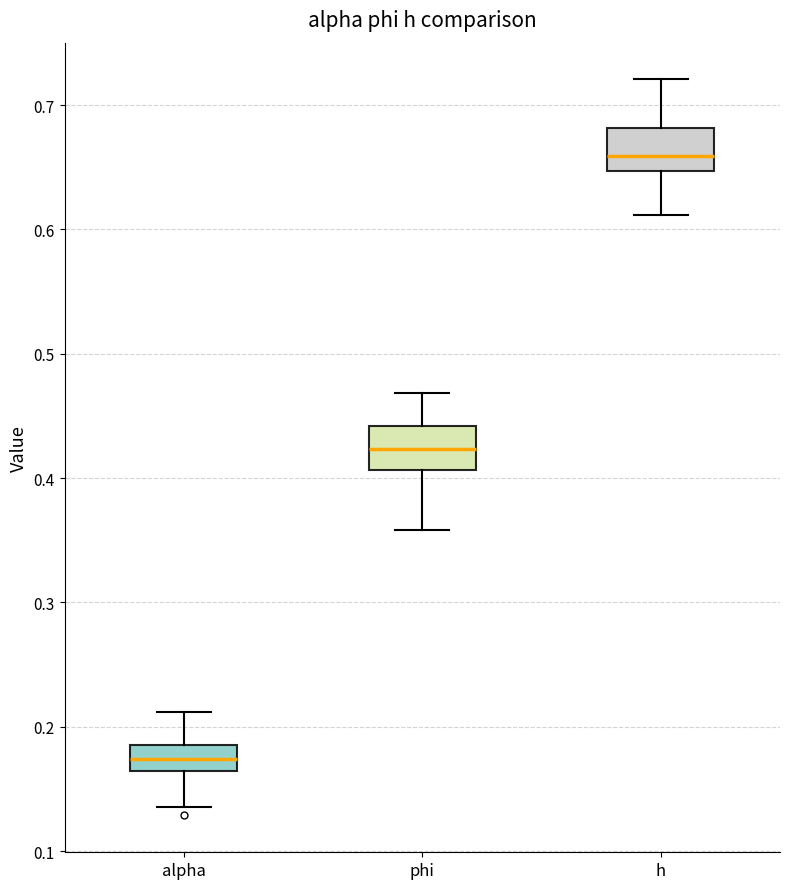

Which box has the lowest median line?

alpha